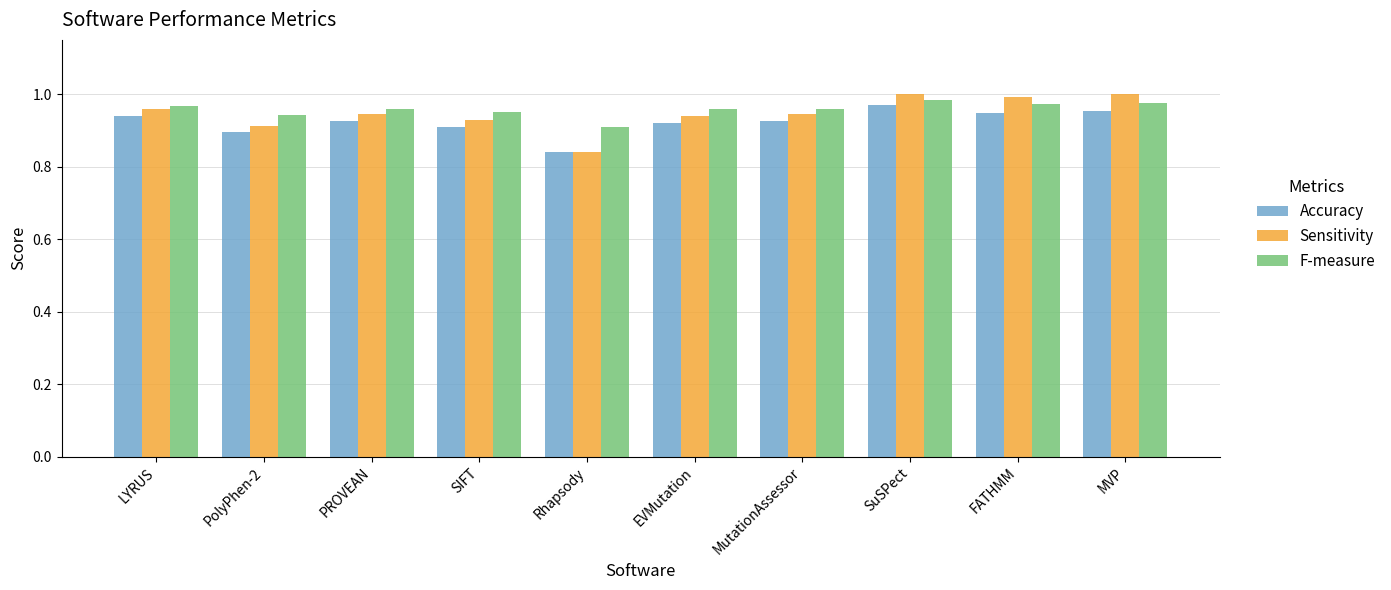

What are all the series names shown in the legend?

Accuracy, Sensitivity, F-measure